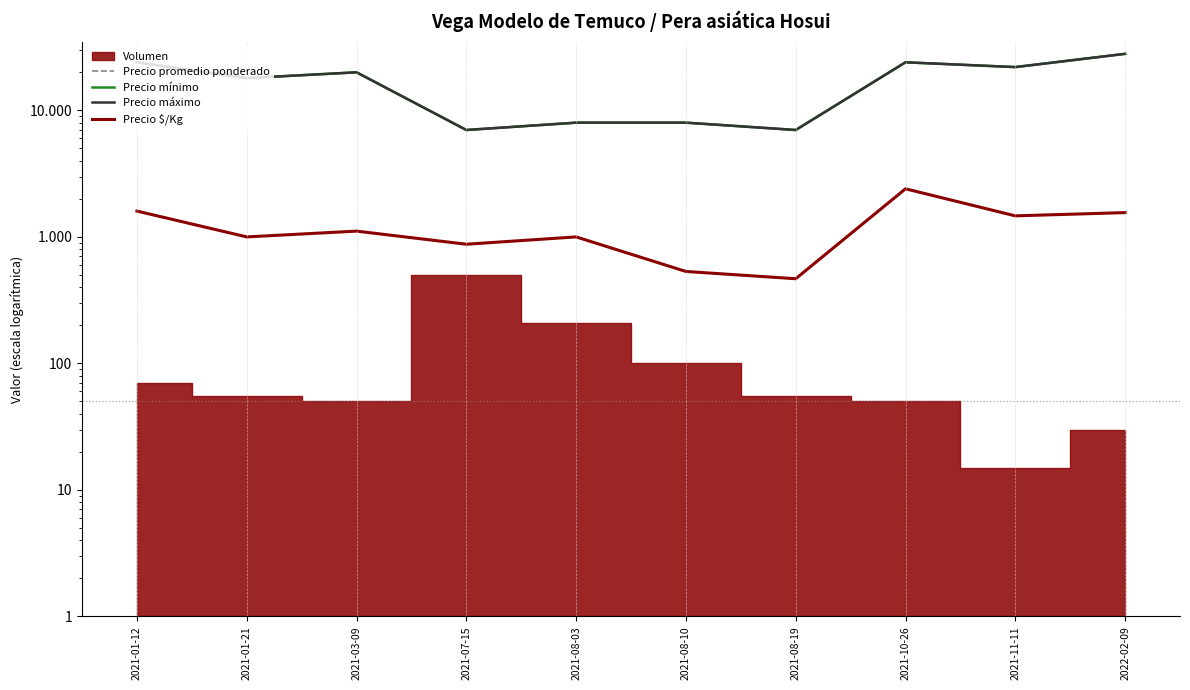

Is the value of Precio mínimo at 2021-07-15 greater than the value of Precio promedio ponderado at 2021-11-11?

No